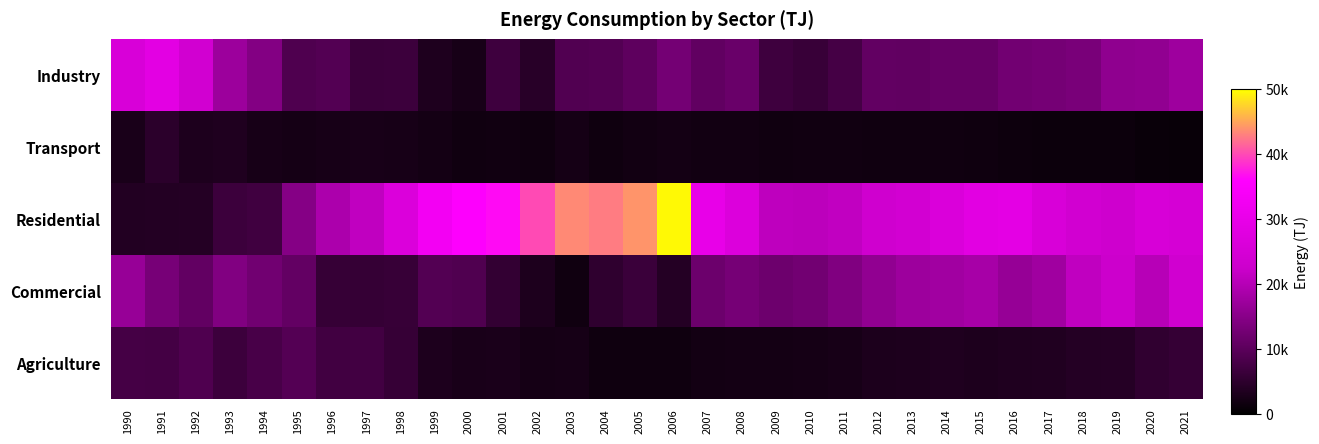

Reading left to right, list all the values displayed in this chart.

Industry: 1990=25729	1991=28717	1992=23947	1993=17211	1994=14454	1995=8841	1996=9255	1997=6566	1998=6703	1999=3412	2000=2624	2001=6984	2002=4561	2003=9028	2004=9248	2005=10422	2006=12844	2007=10781	2008=11682	2009=6854	2010=6328	2011=7667	2012=10897	2013=10785	2014=11379	2015=11386	2016=12661	2017=13000	2018=13405	2019=15832	2020=16052	2021=17565
Transport: 1990=2905	1991=4820	1992=3319	1993=3445	1994=2682	1995=2386	1996=2717	1997=2743	1998=2556	1999=2275	2000=1933	2001=1983	2002=1810	2003=2365	2004=1843	2005=2113	2006=2339	2007=2095	2008=2077	2009=1875	2010=1962	2011=1962	2012=1882	2013=1911	2014=1929	2015=1735	2016=1540	2017=1429	2018=1382	2019=1427	2020=1091	2021=1038
Residential: 1990=3833	1991=3960	1992=4085	1993=6660	1994=7207	1995=14669	1996=18953	1997=21250	1998=26535	1999=32929	2000=35647	2001=36619	2002=40100	2003=43484	2004=42854	2005=44110	2006=49662	2007=30002	2008=26798	2009=21049	2010=20717	2011=21301	2012=23403	2013=24177	2014=26251	2015=28576	2016=29059	2017=25684	2018=24117	2019=23104	2020=25624	2021=25057
Commercial: 1990=16732	1991=13222	1992=10933	1993=14259	1994=12524	1995=10954	1996=5972	1997=5954	1998=6166	1999=9212	2000=8906	2001=5687	2002=3301	2003=1879	2004=5291	2005=6469	2006=4013	2007=11962	2008=13176	2009=12060	2010=12639	2011=14166	2012=16037	2013=17384	2014=17791	2015=18478	2016=16639	2017=17696	2018=21192	2019=22712	2020=20282	2021=23825
Agriculture: 1990=7711	1991=7574	1992=8852	1993=6663	1994=8046	1995=9370	1996=7318	1997=7383	1998=6051	1999=3250	2000=2890	2001=2977	2002=2383	2003=2505	2004=1753	2005=1796	2006=1836	2007=2196	2008=2304	2009=2293	2010=2397	2011=2663	2012=3196	2013=3275	2014=3513	2015=3250	2016=3524	2017=3694	2018=4022	2019=4121	2020=5417	2021=5903